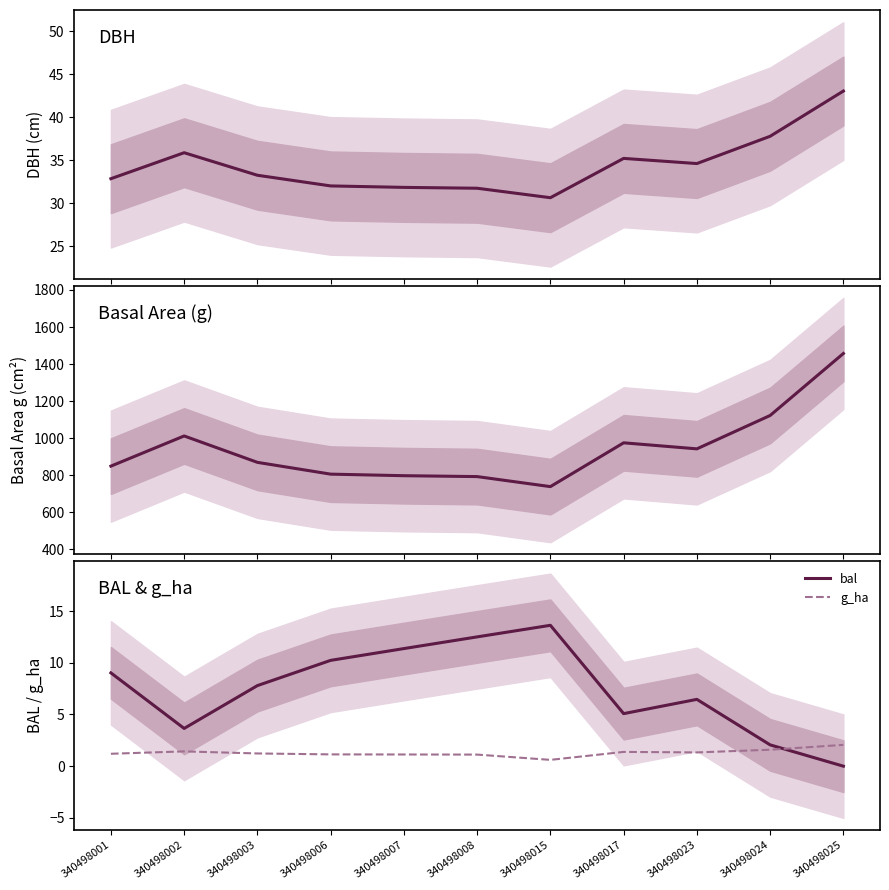

True or false: bal and g cross at least once.

False